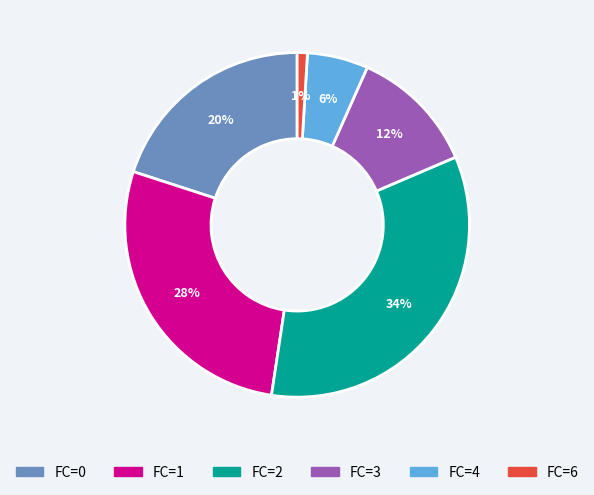

The FC=2 slice represents 44% of the pie. True or false?

False